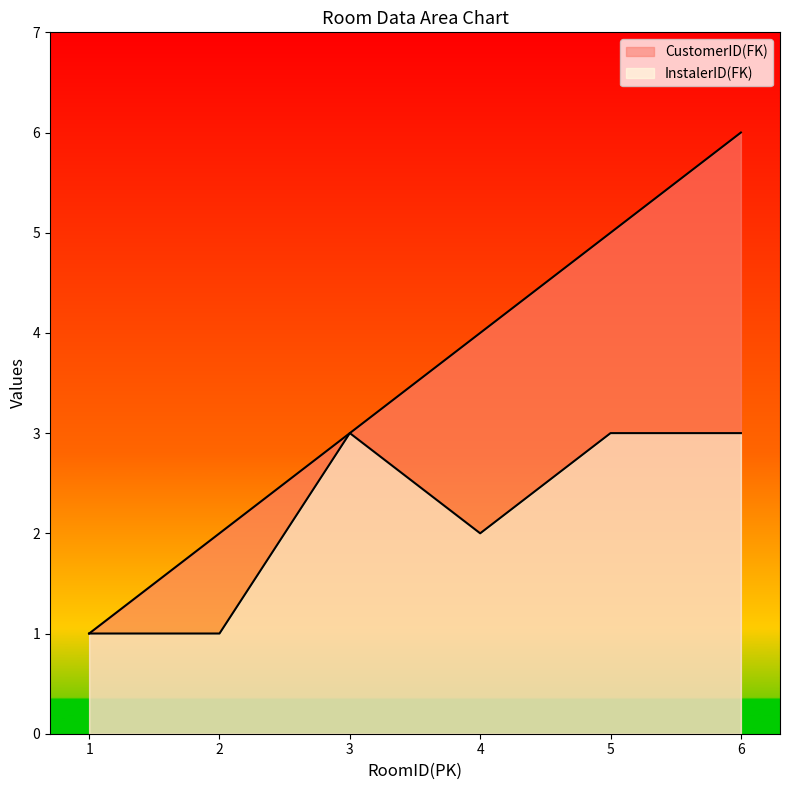

Count the InstalerID(FK) values in the range 1 to 3.

6